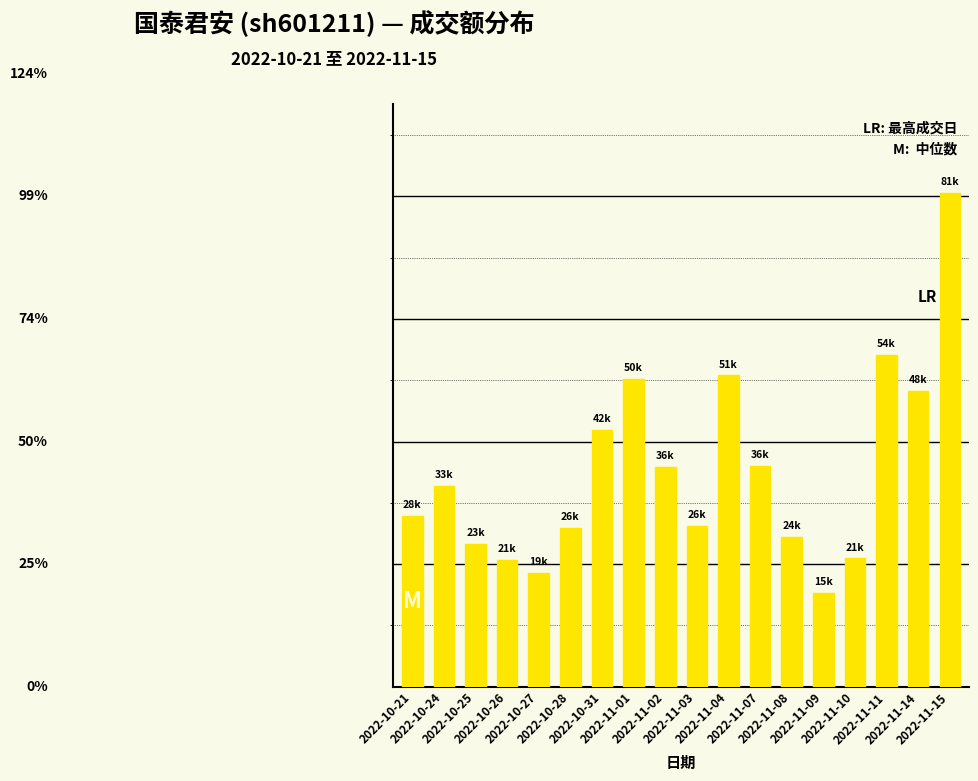

What is the value of the 15th bar from the left?

20923